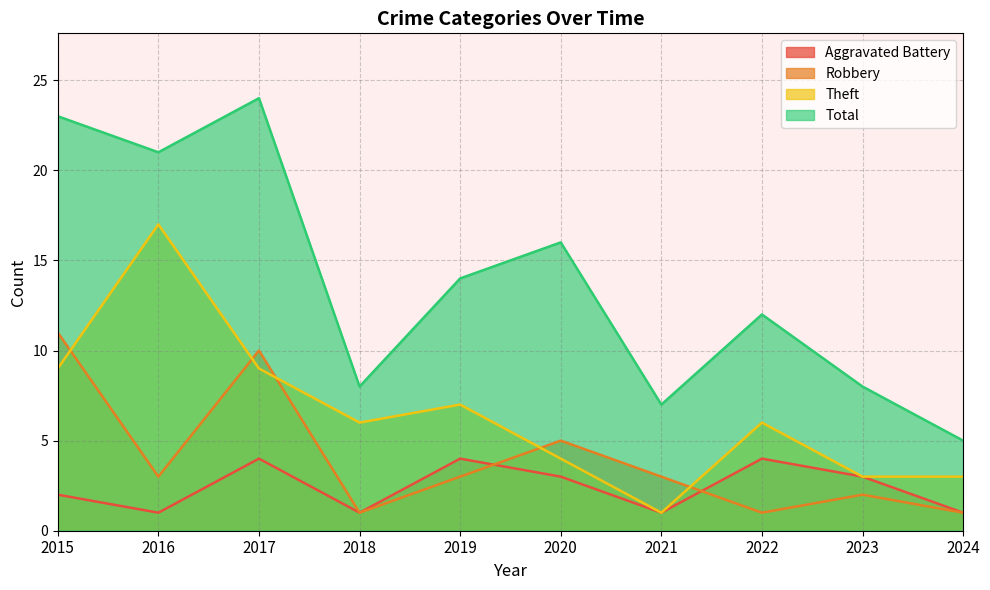

True or false: Theft has a value of 6 at 2020.

False